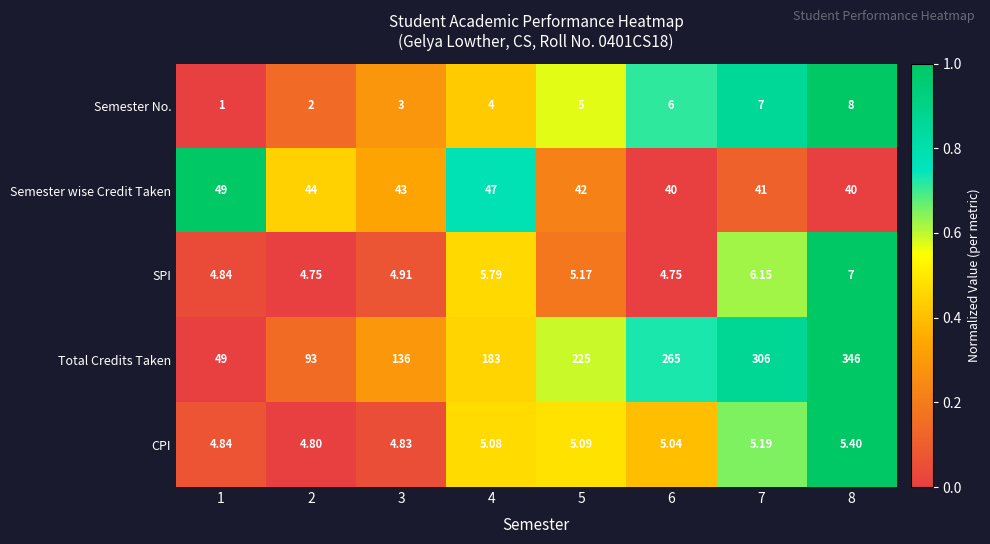

How many categories are shown in the chart?

8